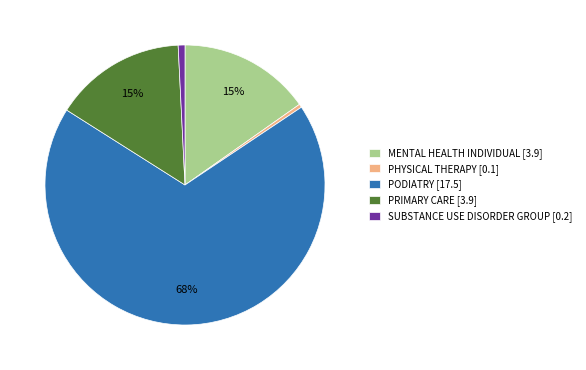

Does any single category account for the majority?

Yes